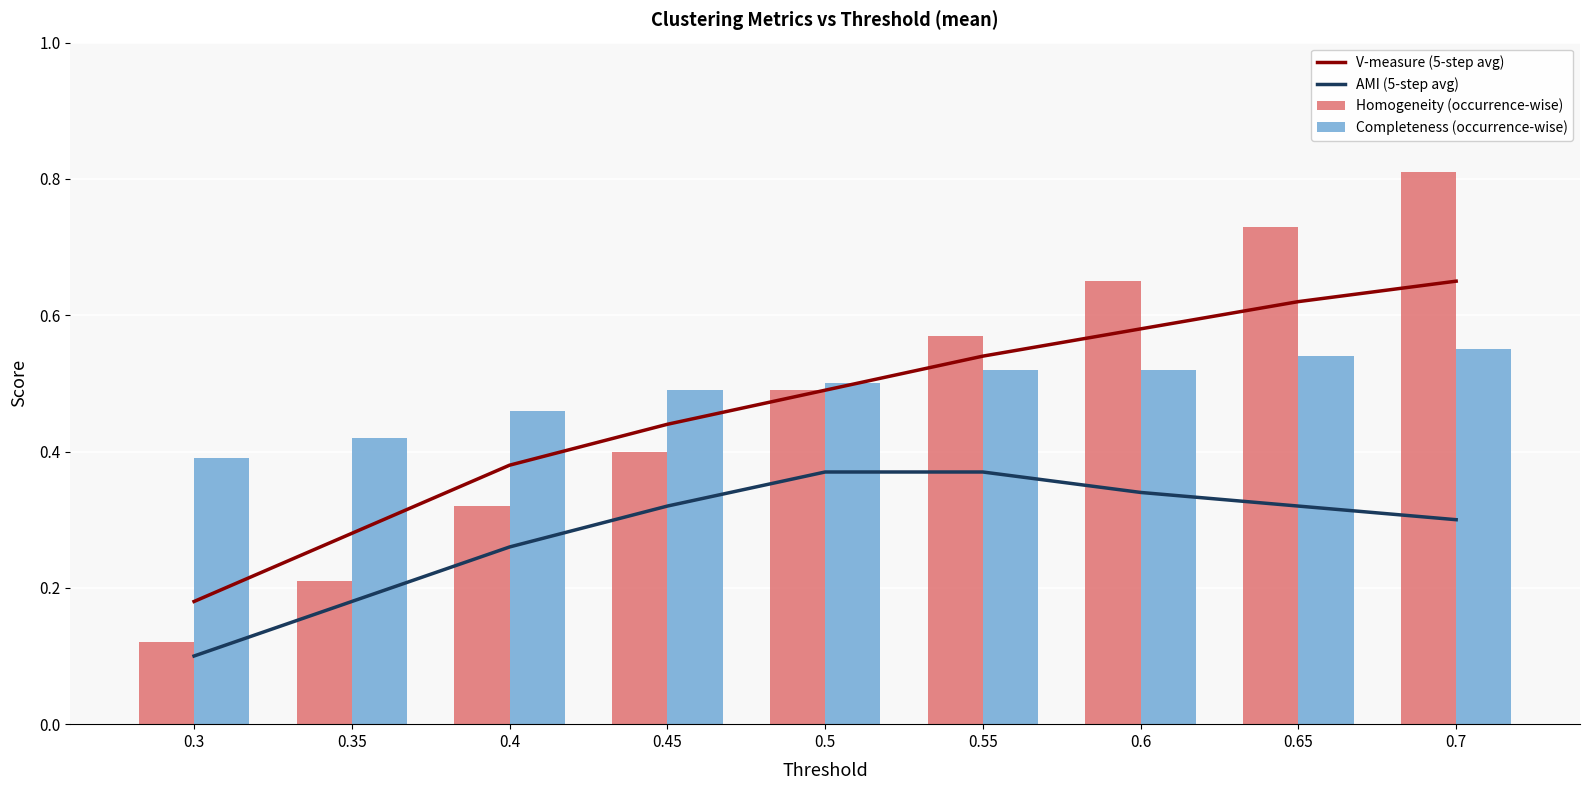

At which category is the sum across all series the highest?

0.7